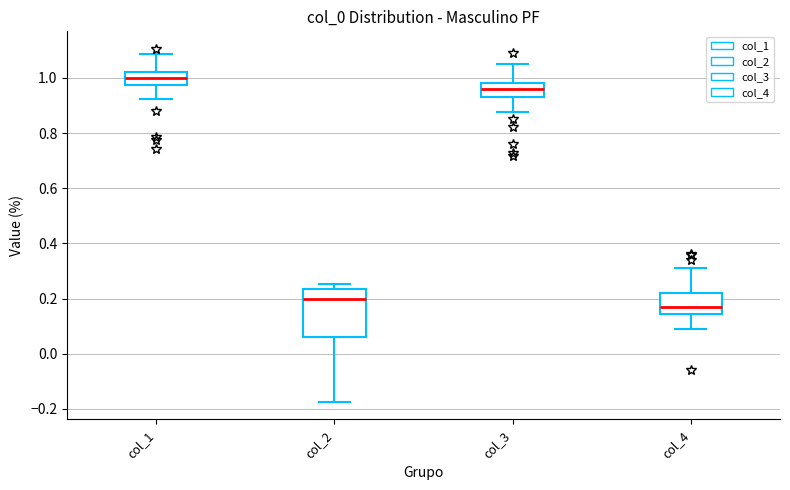

Reading left to right, transcribe this box plot: for each box, give where its median line is, the range the box spans, and where its two whiskers end, as read against the y-axis. The values are not printed on the chart, so give them approximately, as read against the axis.

col_1: median 1.00, box 0.98 to 1.02, whiskers 0.92 to 1.08
col_2: median 0.20, box 0.06 to 0.24, whiskers -0.18 to 0.26
col_3: median 0.96, box 0.94 to 0.98, whiskers 0.88 to 1.04
col_4: median 0.16, box 0.14 to 0.22, whiskers 0.08 to 0.32